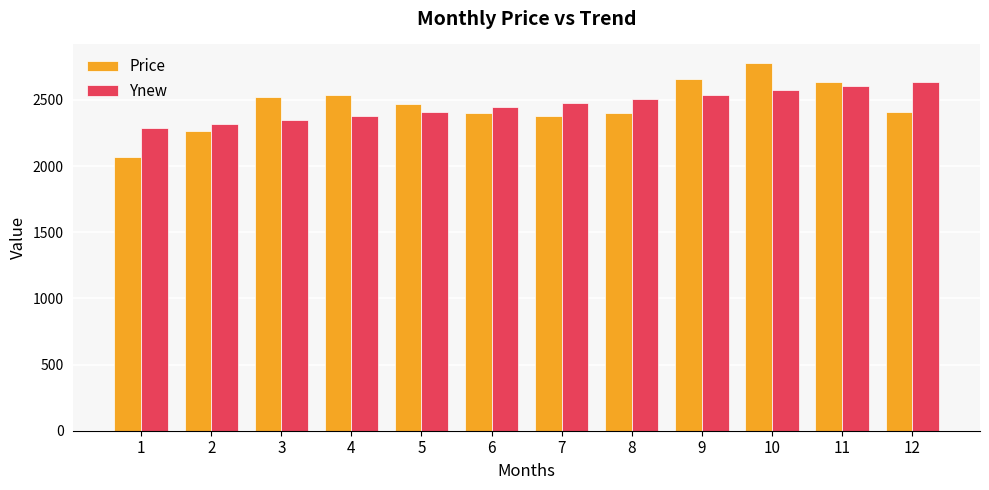

How many distinct data groups are displayed?

2